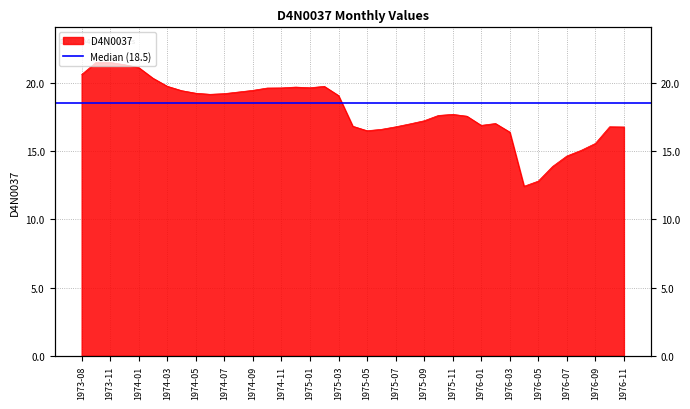

What is the difference between the values at 1974-08 and 1974-04?

0.1